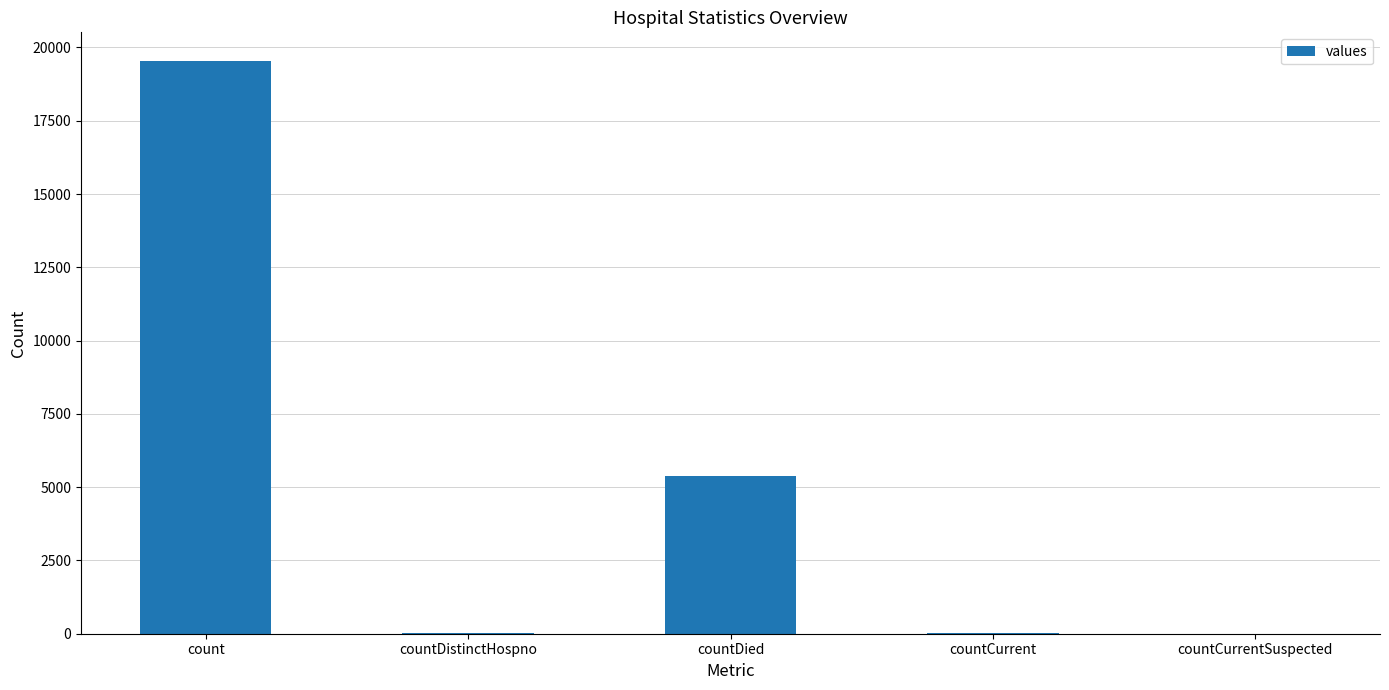

True or false: the data shows 13171 at countCurrentSuspected.

False